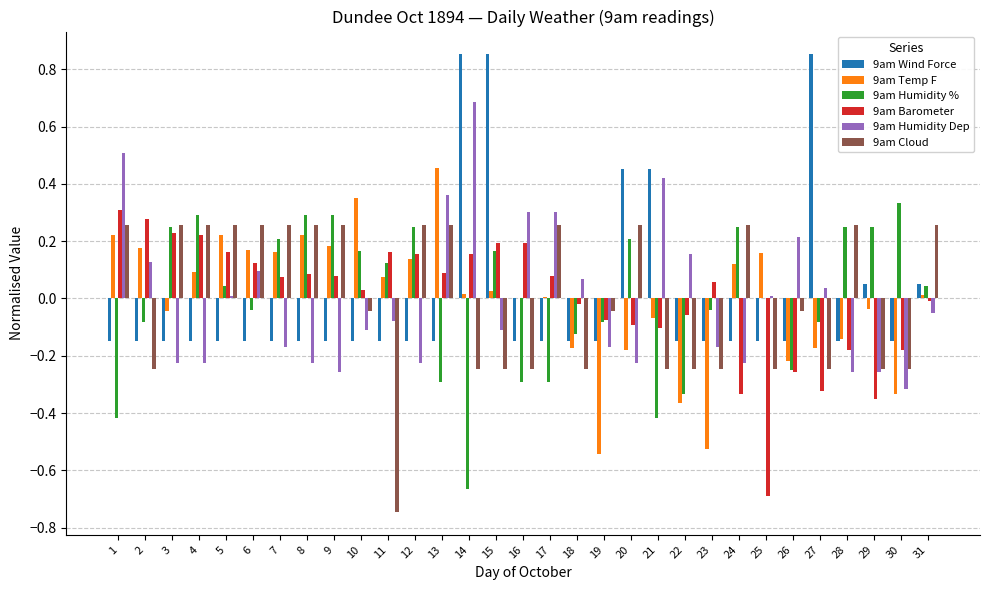

Between 13 and 30, which series saw the biggest shift?

9am Temp F